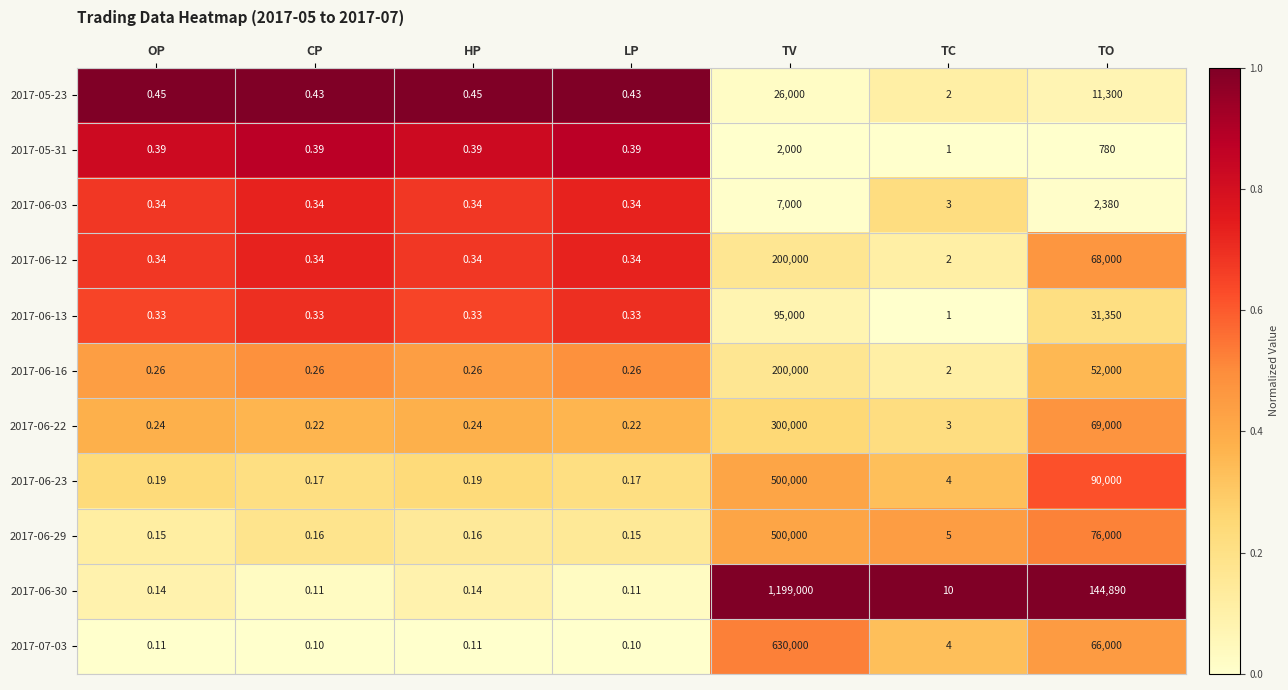

At which label is 2017-06-03 closest to 3500?

TO